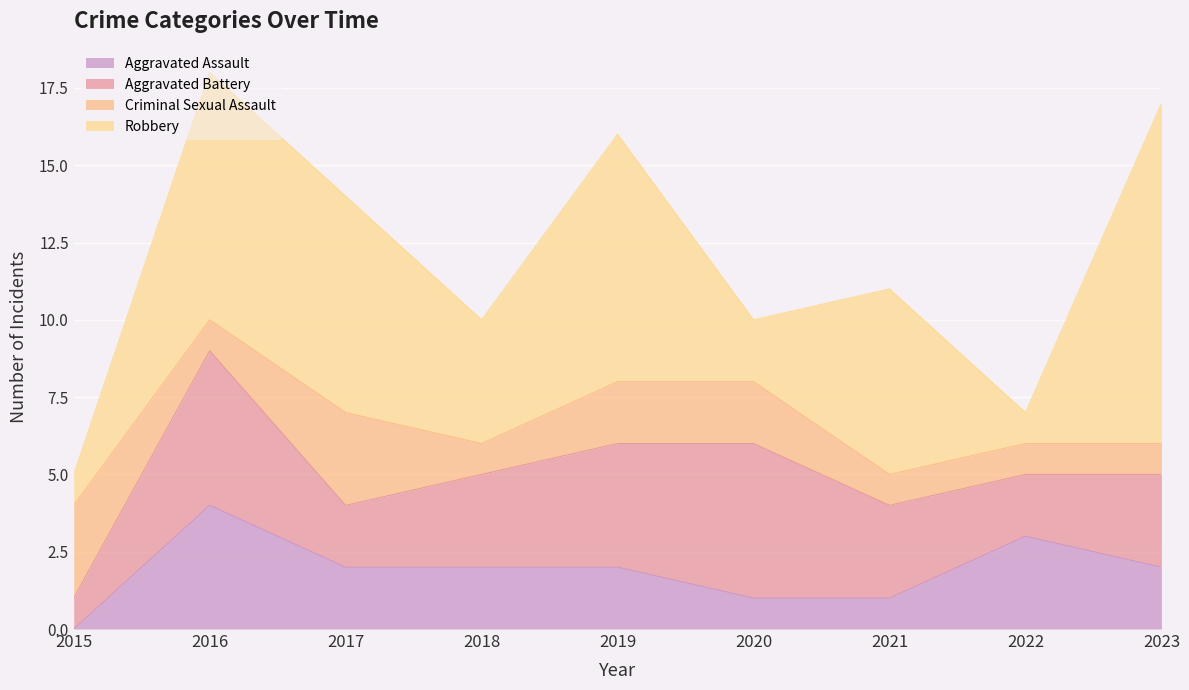

Rank the categories by Criminal Sexual Assault value from highest to lowest.

2015, 2017, 2019, 2020, 2016, 2018, 2021, 2022, 2023